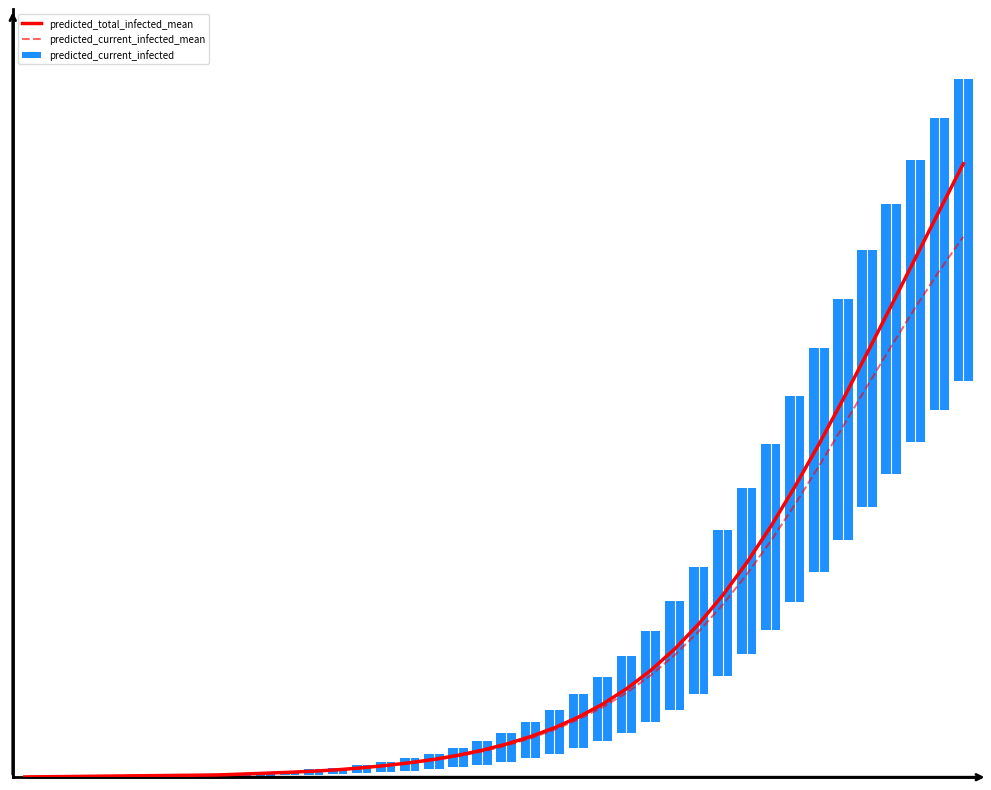

At which category is the sum across all series the highest?

39